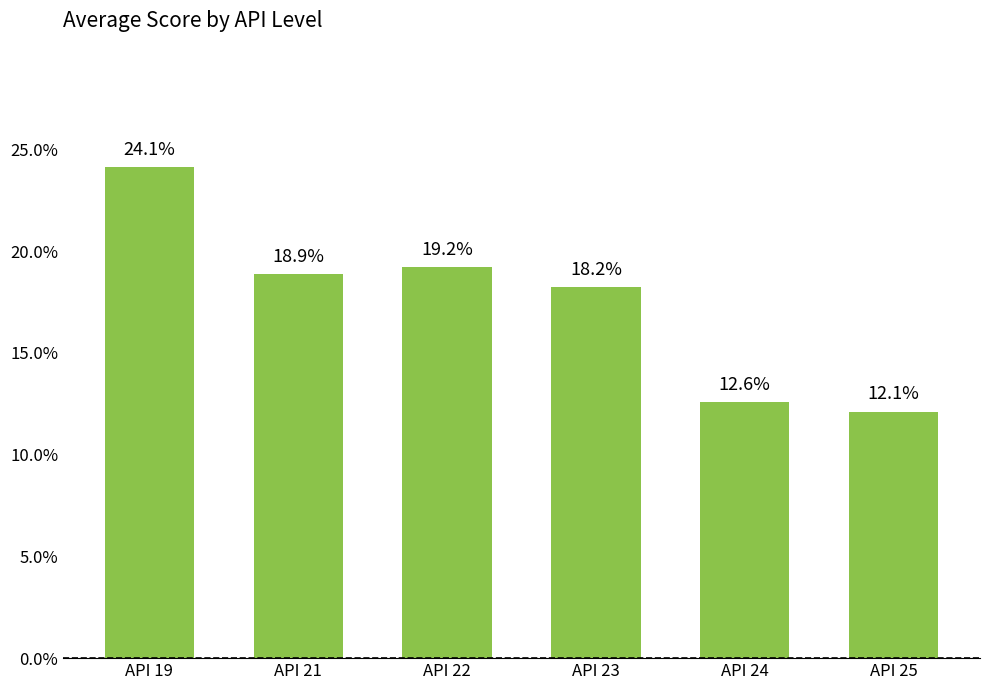

The chart shows a value of 0.1 at API 24. True or false?

True